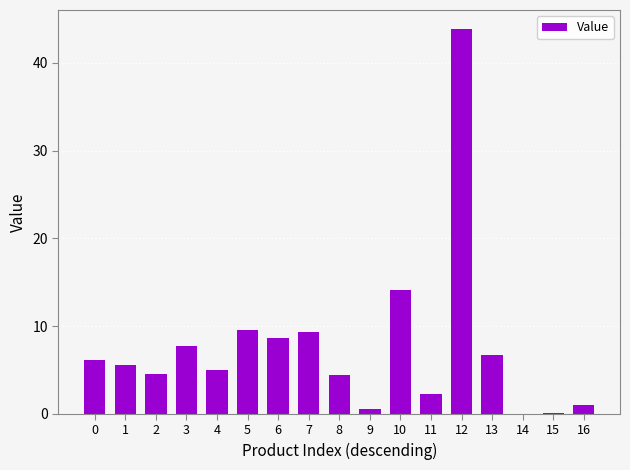

What is the sum of all values?

129.4